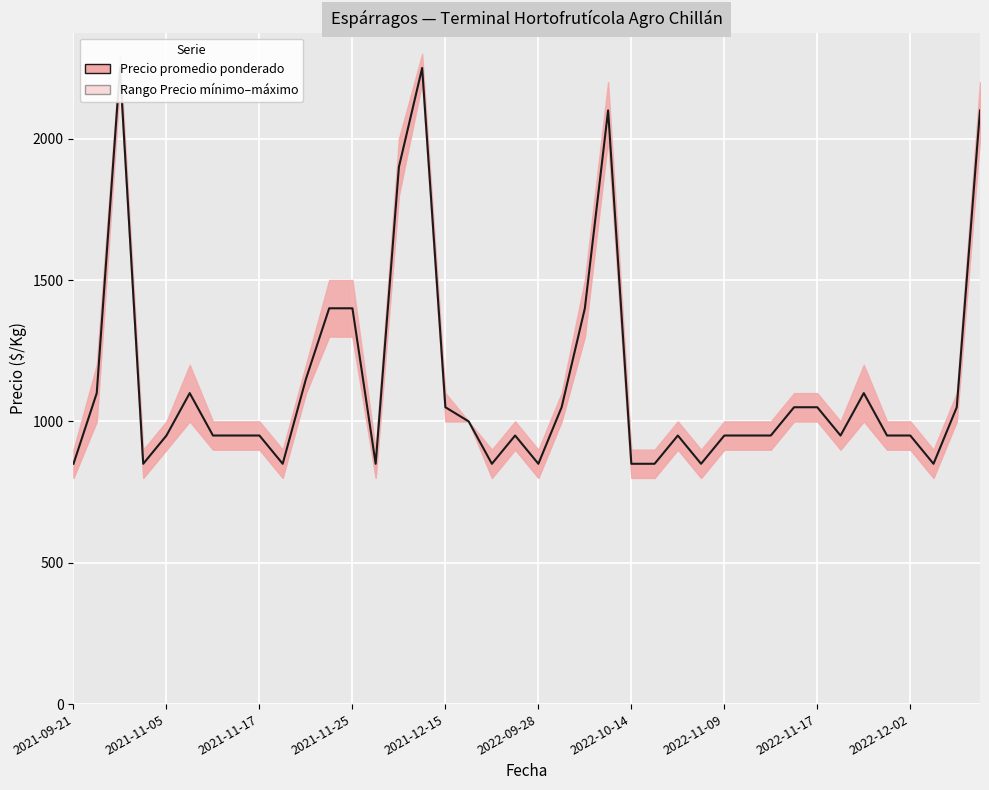

The chart shows a value of 2250 at 15. True or false?

True